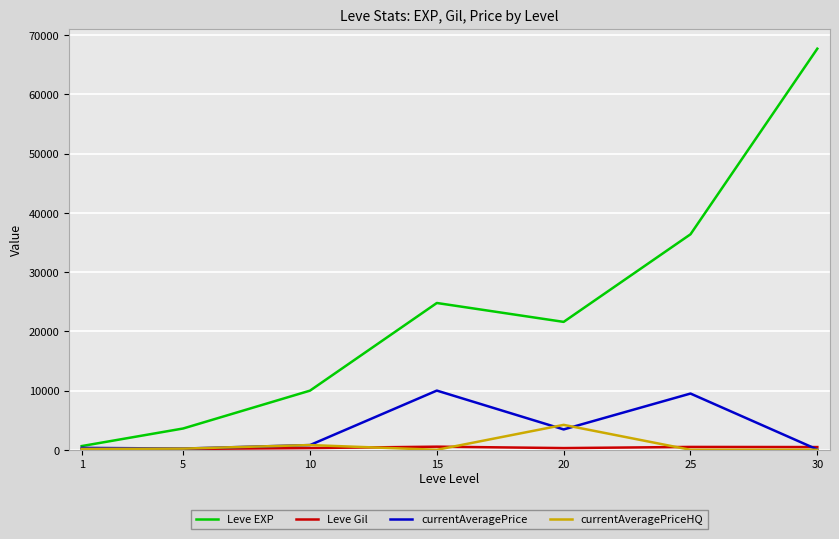

Which series has the widest spread of values?

Leve EXP